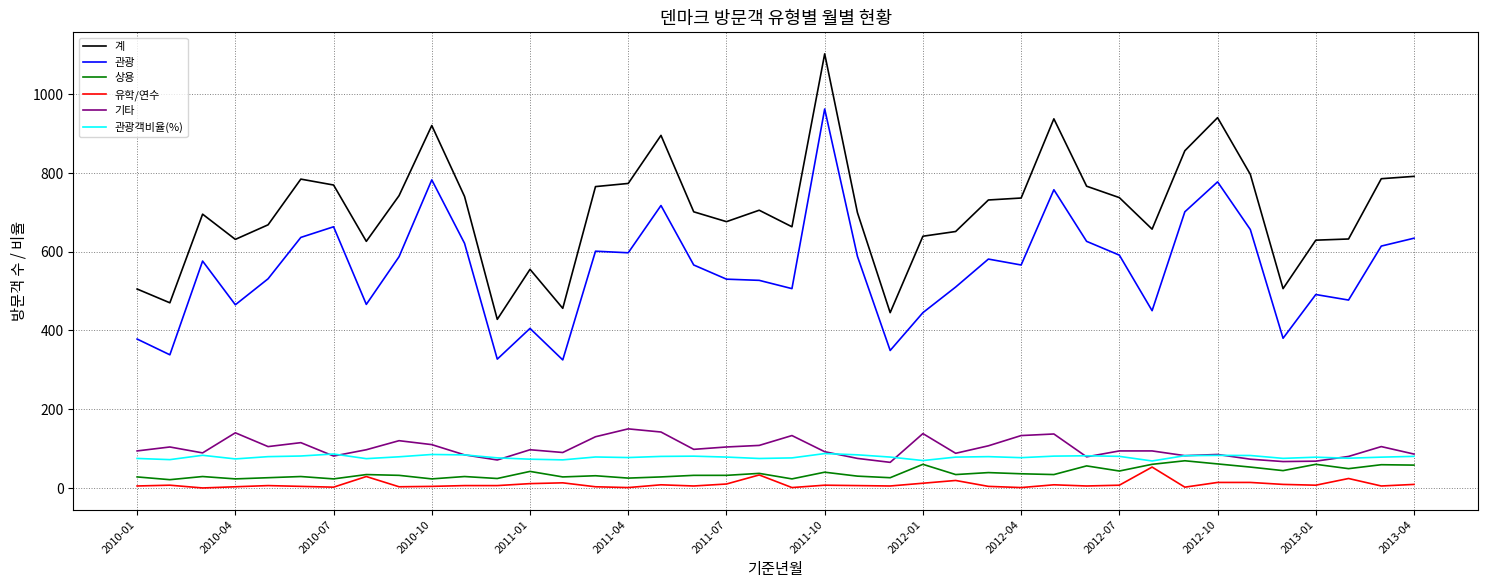

Which series has the largest total across all categories?

계